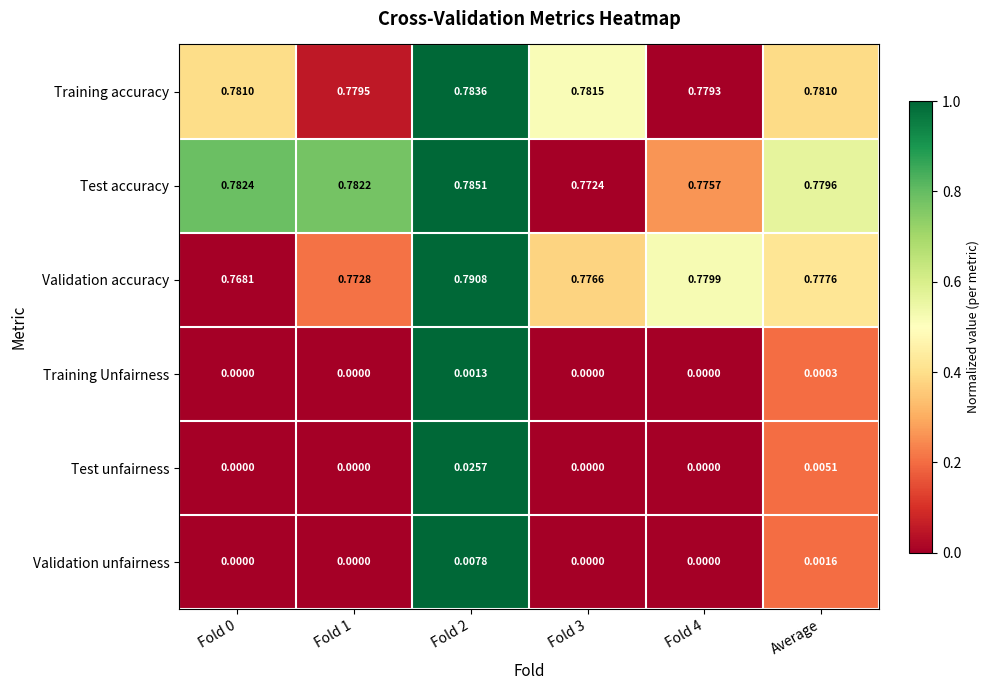

Is the value of Test unfairness at Average greater than the value of Test accuracy at Fold 4?

No